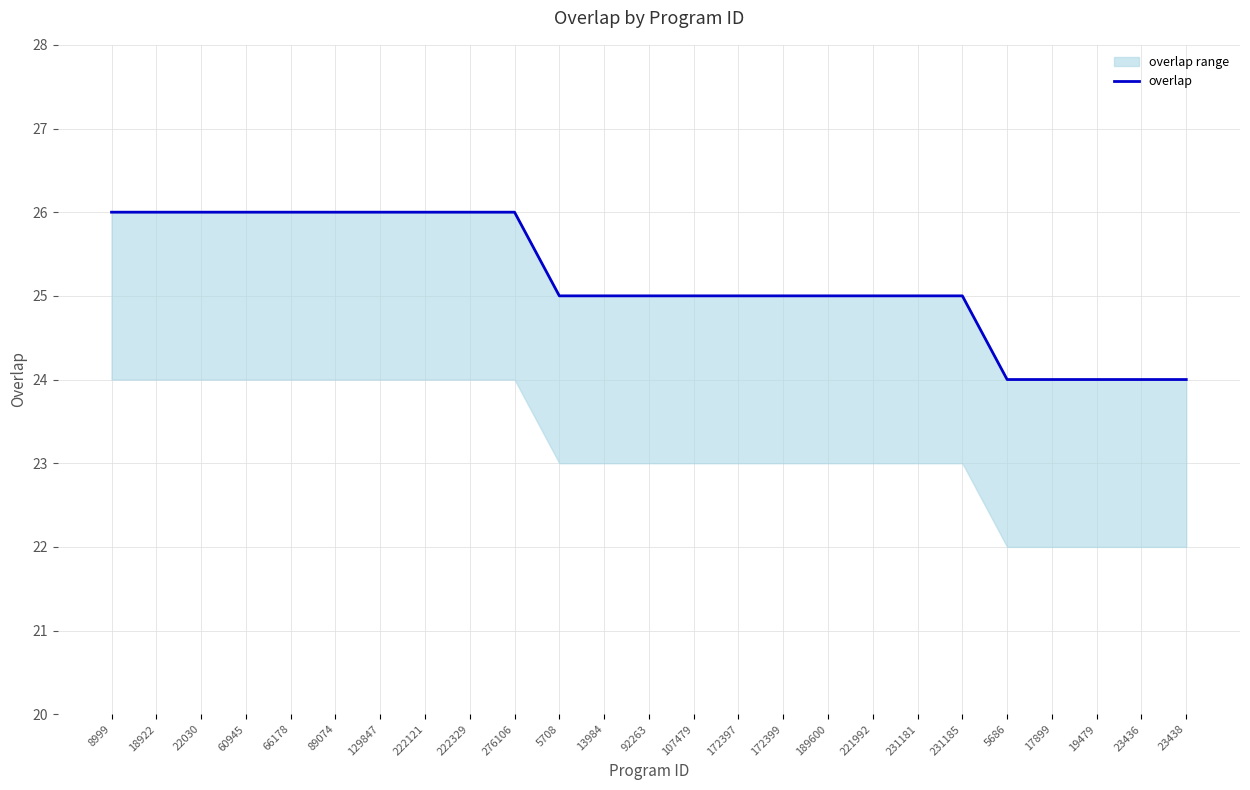

Is it true that the value at 222121 is 26?

True